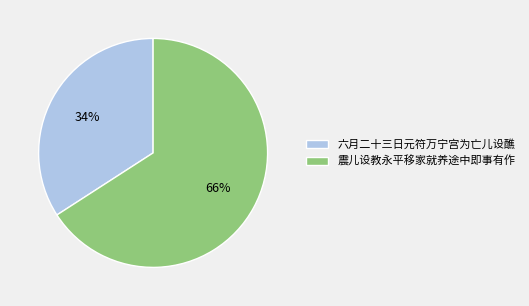

Approximately how many times larger is the value at 震儿设教永平移家就养途中即事有作 compared to 六月二十三日元符万宁宫为亡儿设醮?

1.9